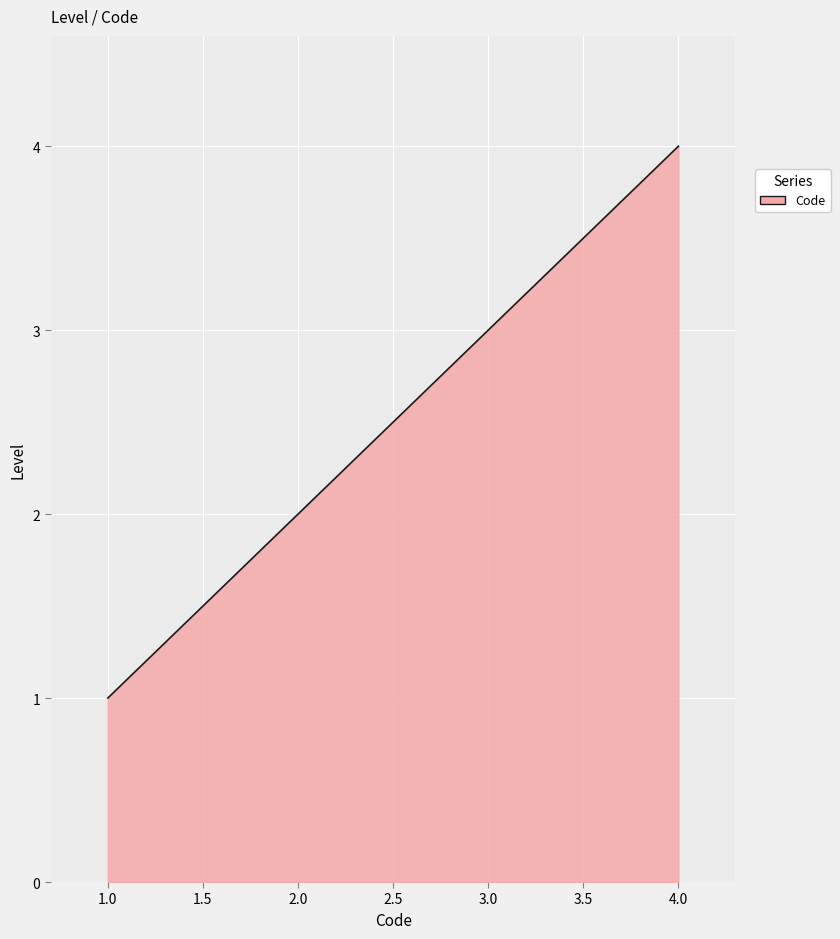

What is the maximum value shown in the chart?

4.0